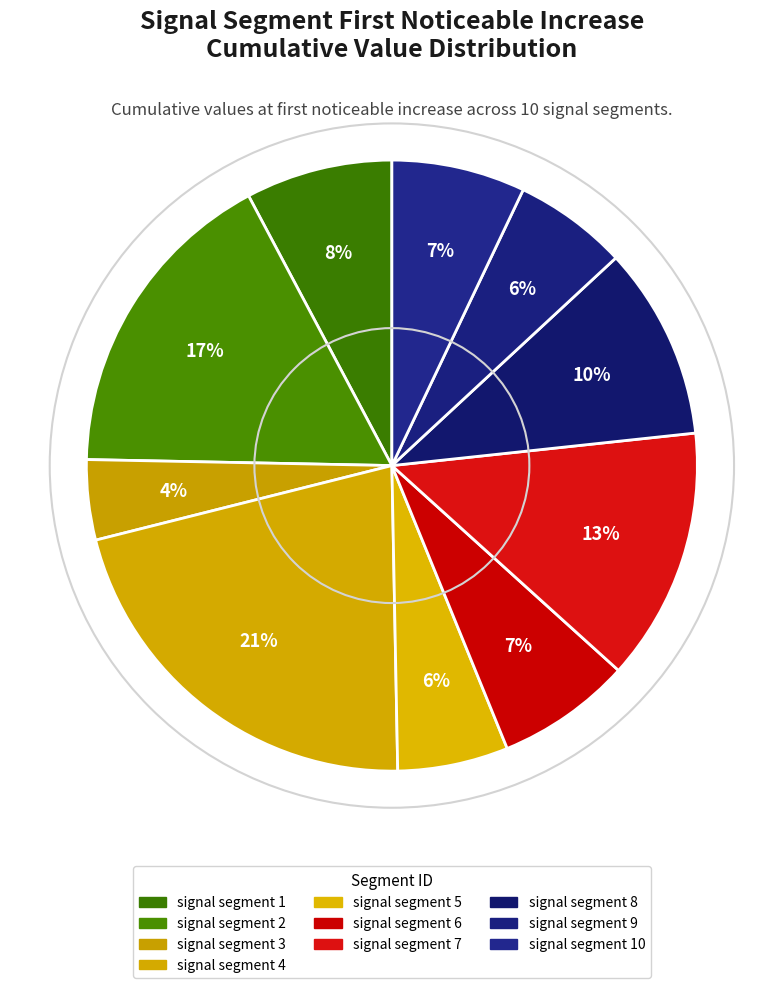

Does any single category account for the majority?

No